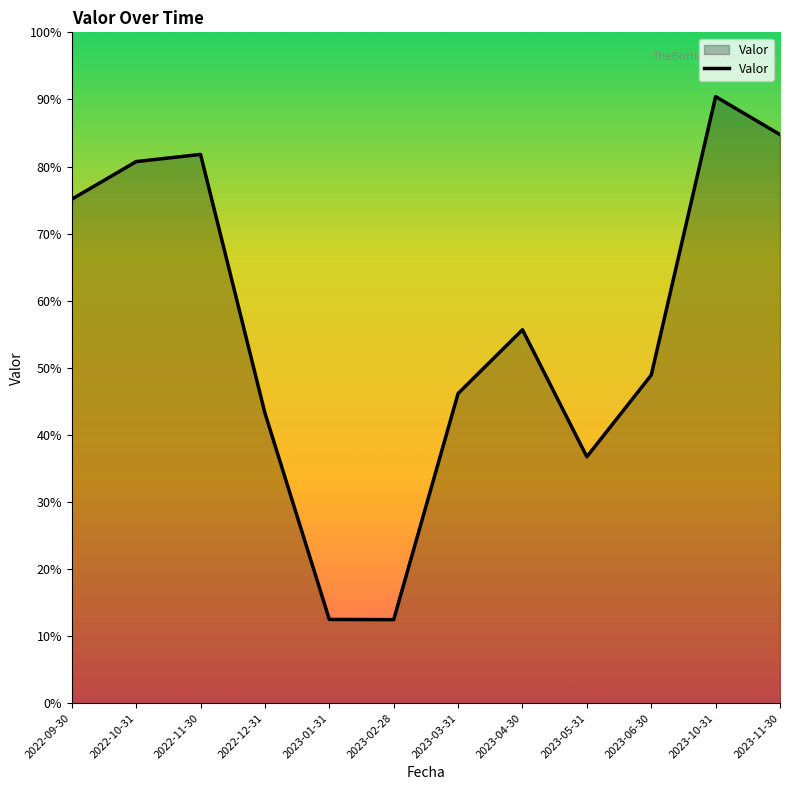

True or false: the data shows 119.6 at 2022-11-30.

False